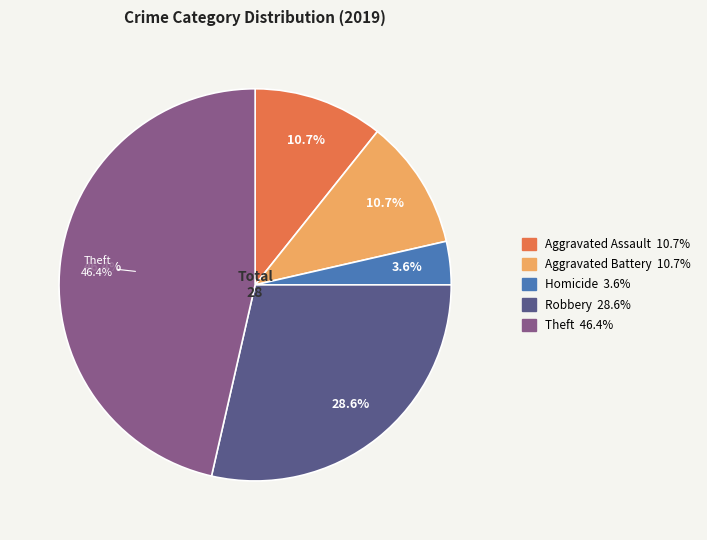

The Aggravated Battery slice represents 11% of the pie. True or false?

True